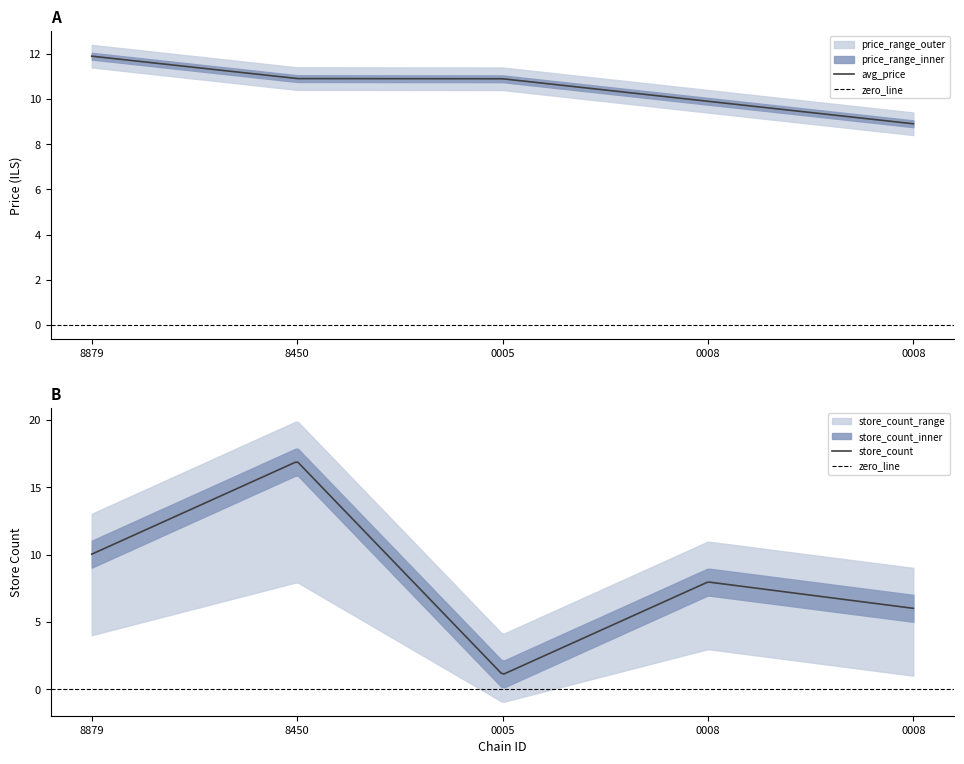

What is the lowest value of the avg_price series?

8.9